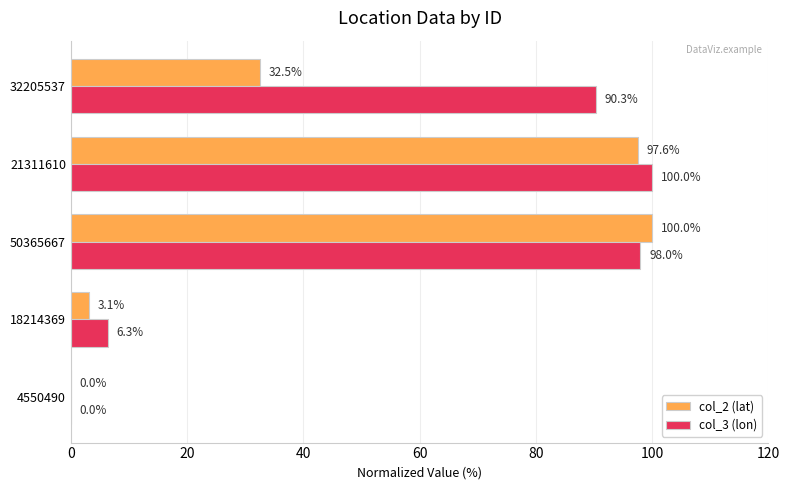

The col_2 (lat) series shows 58.0 at 21311610. True or false?

False